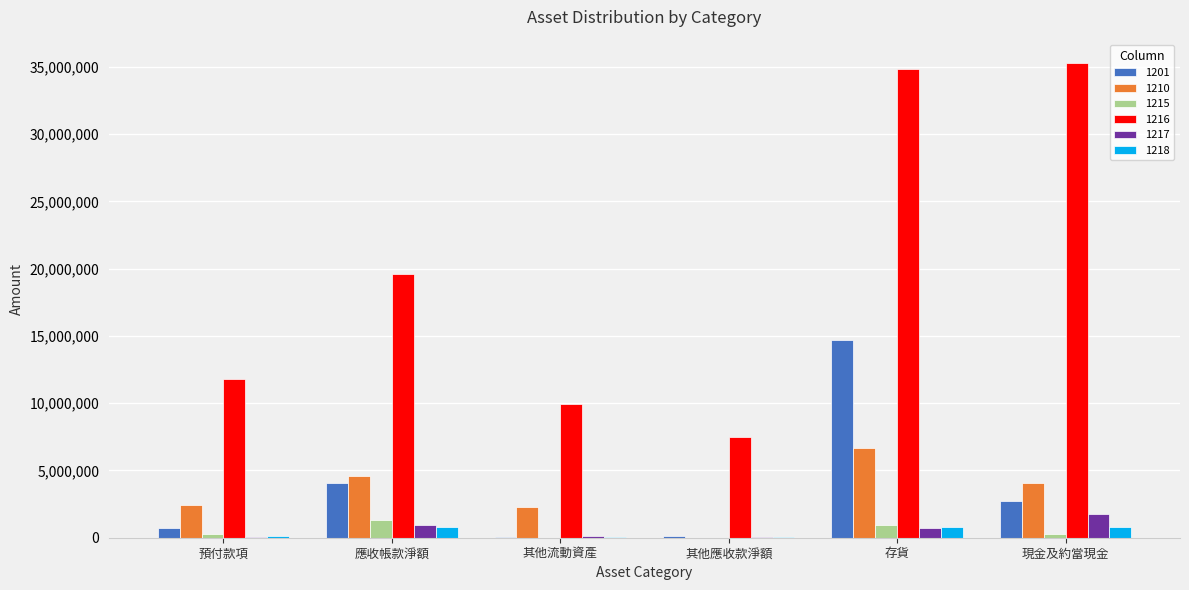

How many groups of bars are there?

6